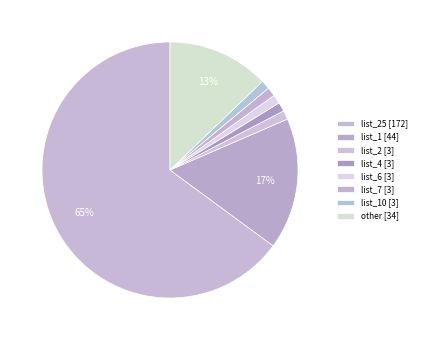

To the nearest percent, what is the average slice percentage?

12%